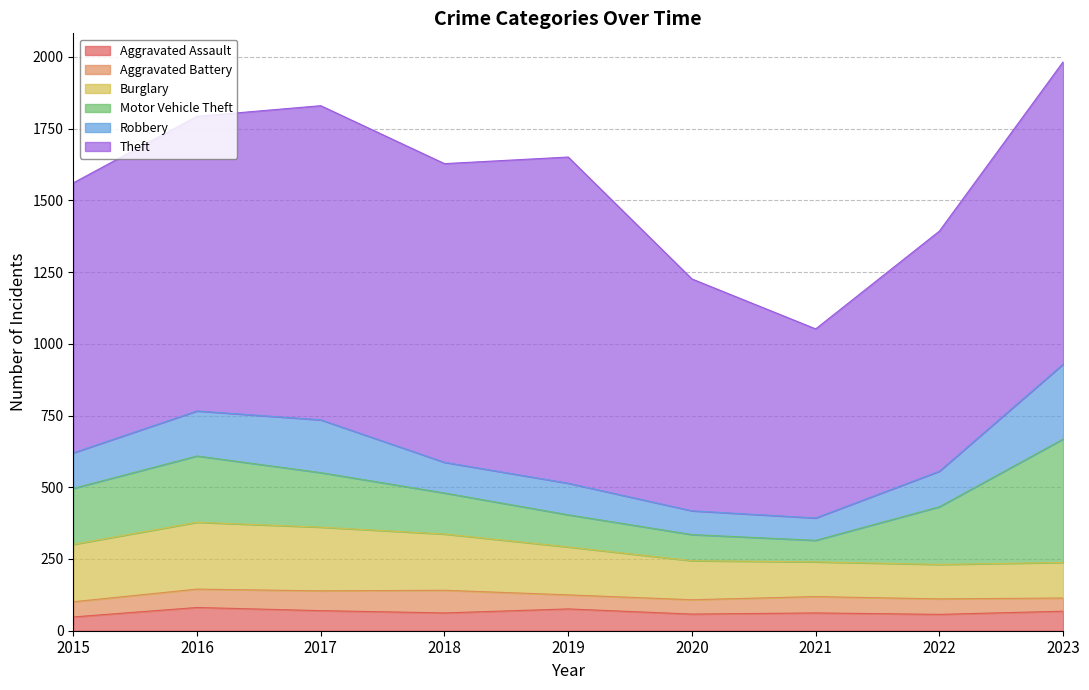

Which label corresponds to the smallest value in the chart?

2023